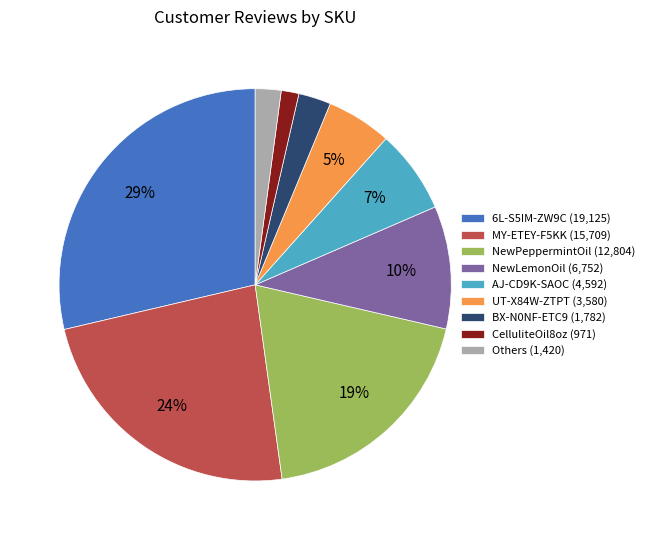

How many slices are in this pie chart?

9